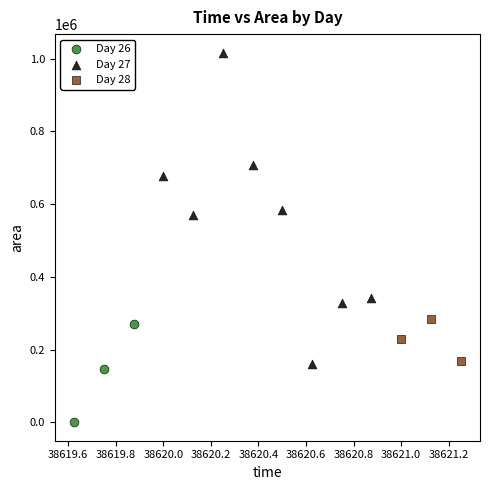

Which series has the largest Y range (max minus min)?

Day 27